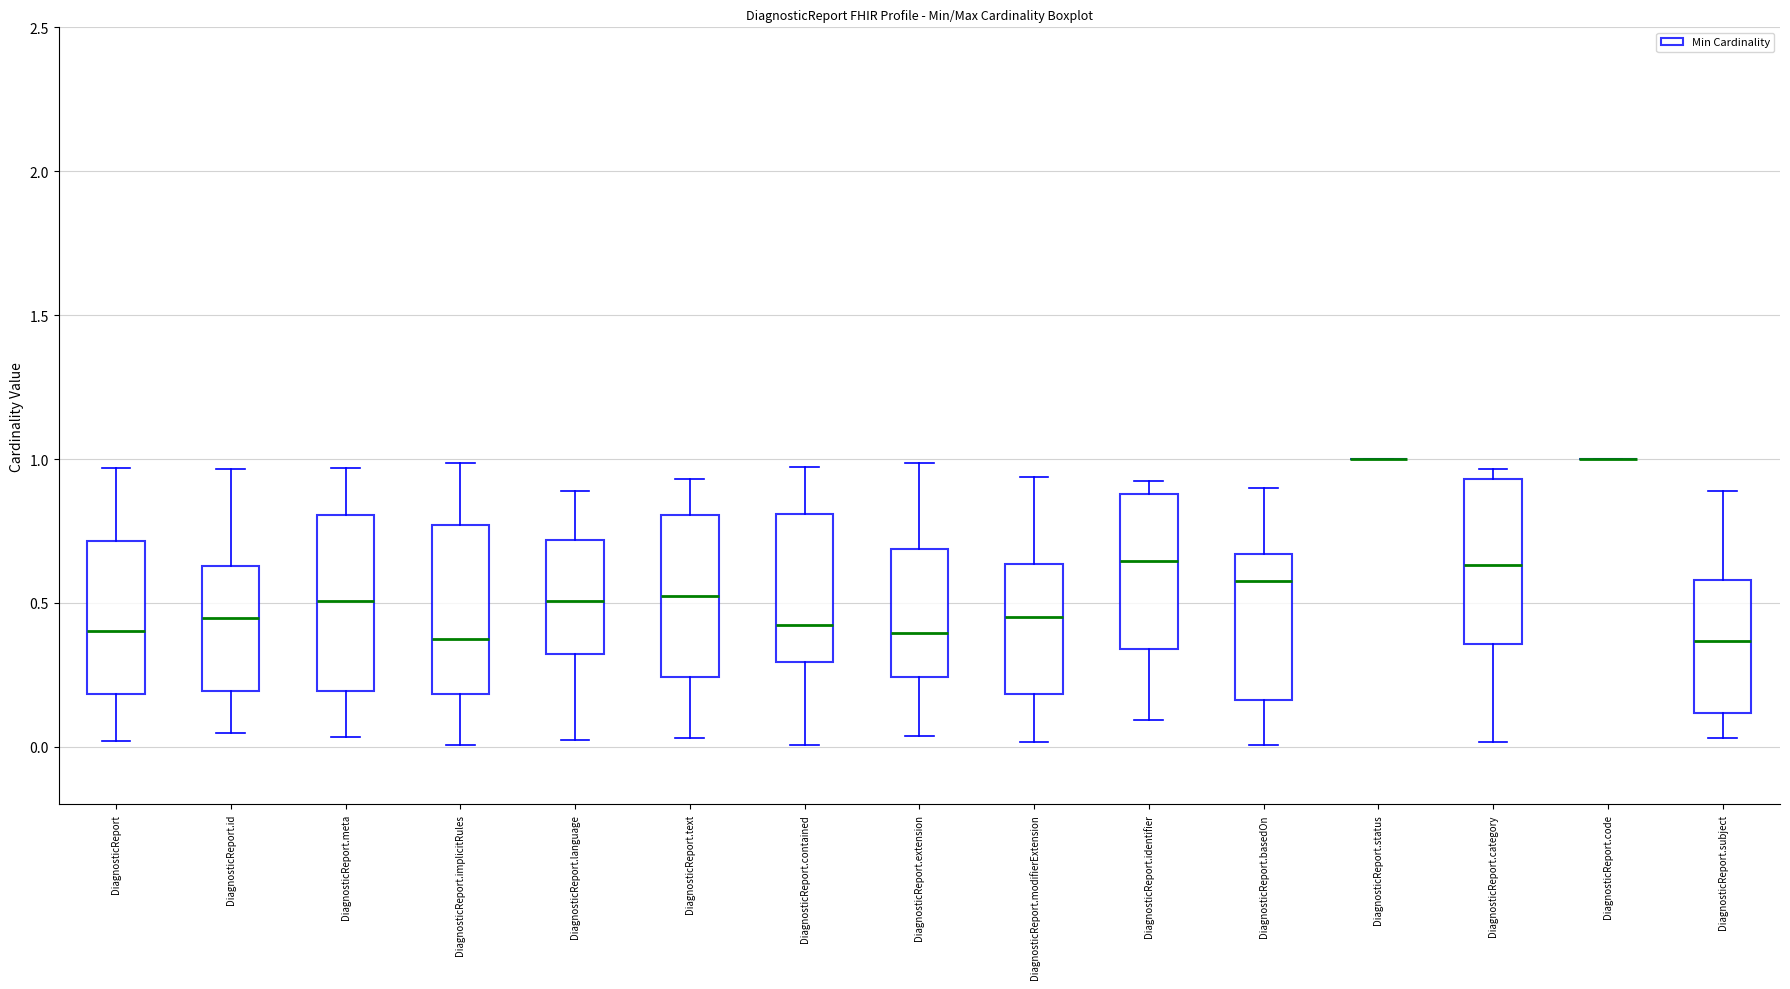

Reading left to right, read every box against the y-axis: the position of its median line, the range the box covers, and the ends of its whiskers. The values are not printed on the chart, so give them approximately, as read against the axis.

DiagnosticReport: median 0.40, box 0.20 to 0.70, whiskers 0.00 to 0.95
DiagnosticReport.id: median 0.45, box 0.20 to 0.65, whiskers 0.05 to 0.95
DiagnosticReport.meta: median 0.50, box 0.20 to 0.80, whiskers 0.05 to 0.95
DiagnosticReport.implicitRules: median 0.35, box 0.20 to 0.75, whiskers 0.00 to 1.00
DiagnosticReport.language: median 0.50, box 0.30 to 0.70, whiskers 0.05 to 0.90
DiagnosticReport.text: median 0.50, box 0.25 to 0.80, whiskers 0.05 to 0.95
DiagnosticReport.contained: median 0.40, box 0.30 to 0.80, whiskers 0.00 to 0.95
DiagnosticReport.extension: median 0.40, box 0.25 to 0.70, whiskers 0.05 to 1.00
DiagnosticReport.modifierExtension: median 0.45, box 0.20 to 0.65, whiskers 0.00 to 0.95
DiagnosticReport.identifier: median 0.65, box 0.35 to 0.90, whiskers 0.10 to 0.90 (just above the box's upper edge)
DiagnosticReport.basedOn: median 0.60, box 0.15 to 0.65, whiskers 0.00 to 0.90
DiagnosticReport.status: box collapsed to a line at 1.00, whiskers 1.00 to 1.00
DiagnosticReport.category: median 0.65, box 0.35 to 0.95, whiskers 0.00 to 0.95 (just above the box's upper edge)
DiagnosticReport.code: box collapsed to a line at 1.00, whiskers 1.00 to 1.00
DiagnosticReport.subject: median 0.35, box 0.10 to 0.60, whiskers 0.05 to 0.90